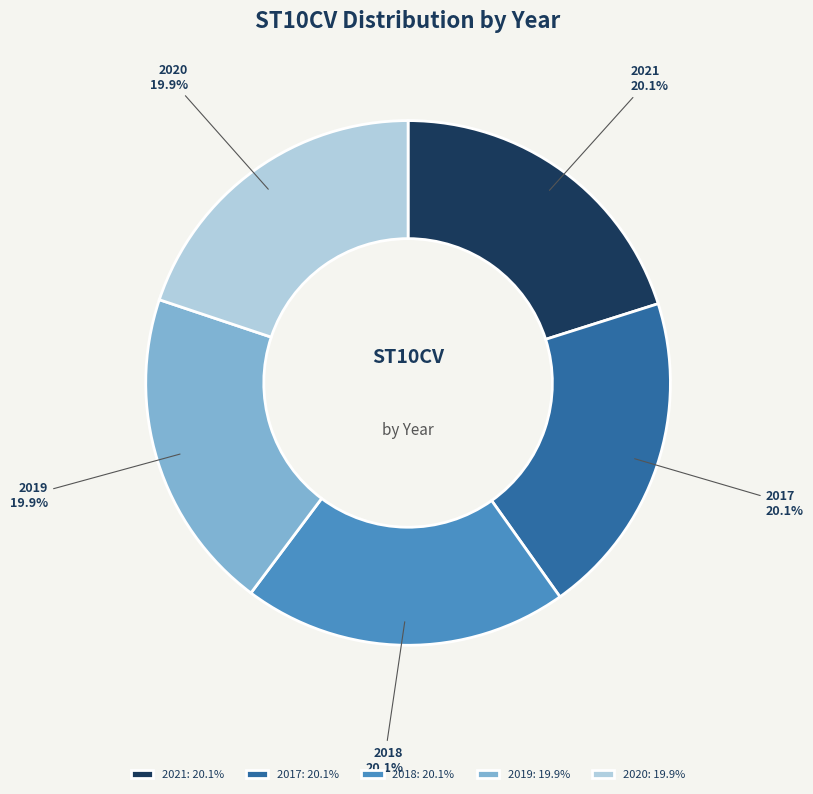

What is the total percentage of 2020 and 2021?

40.0%